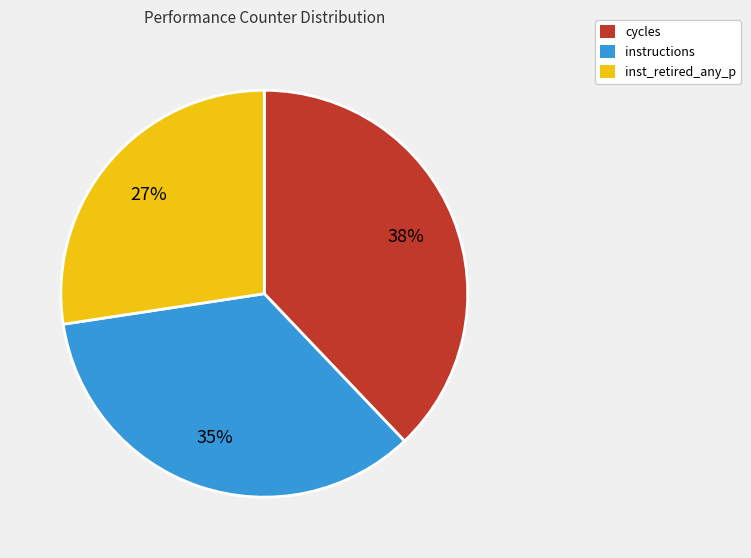

Is there a majority slice in this chart?

No